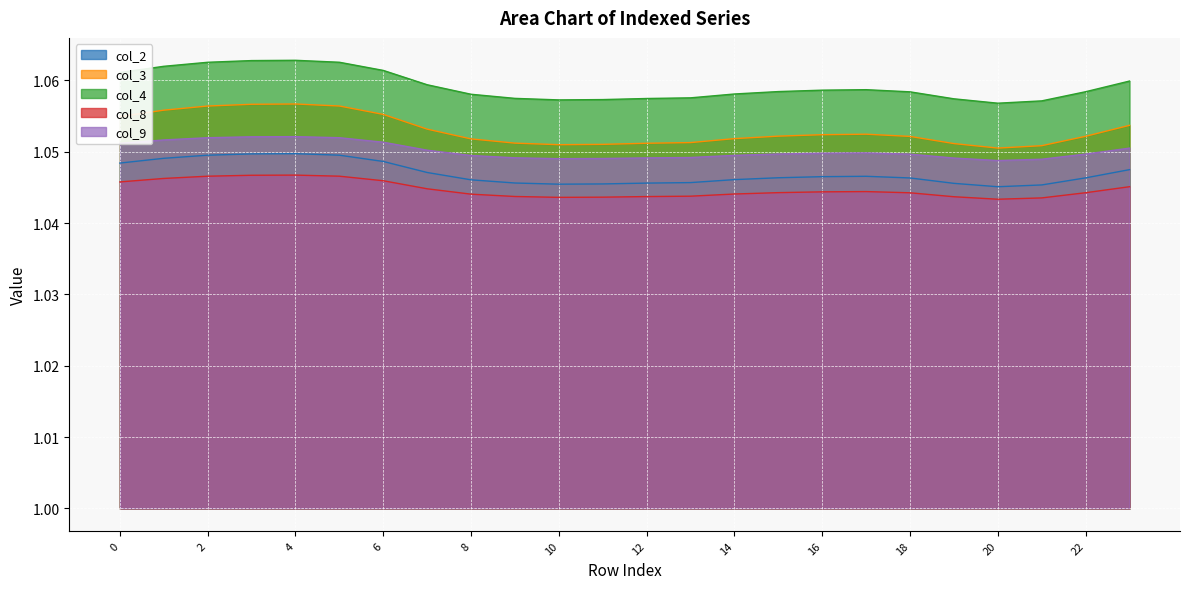

Which series changed the most between 1 and 6?

col_3